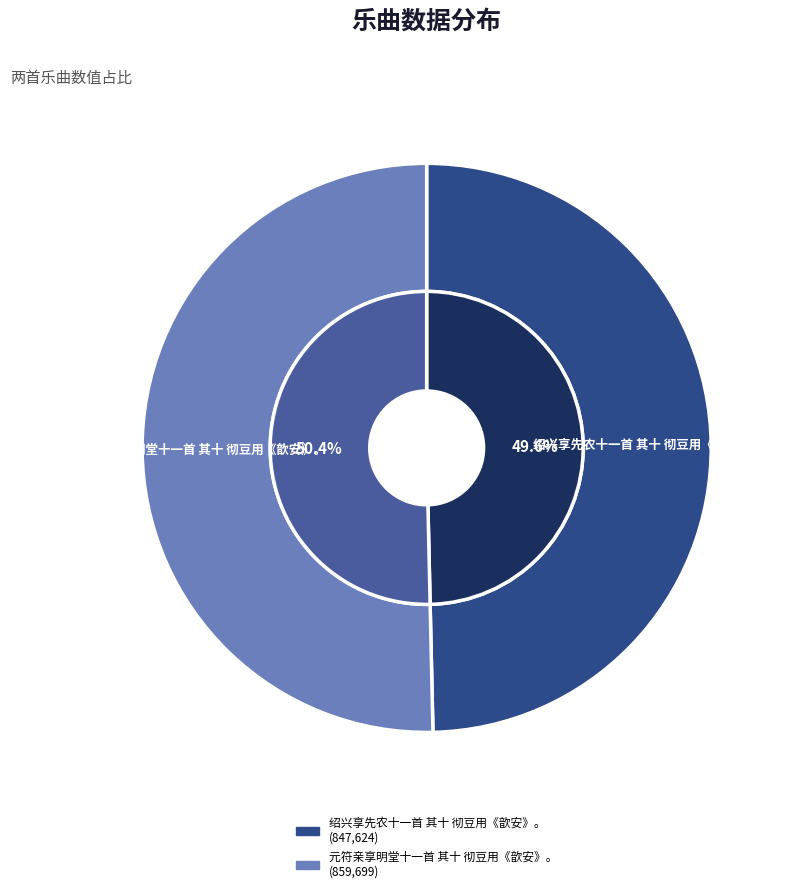

Which slice represents more than half of the pie?

元符亲享明堂十一首 其十 彻豆用《歆安》。